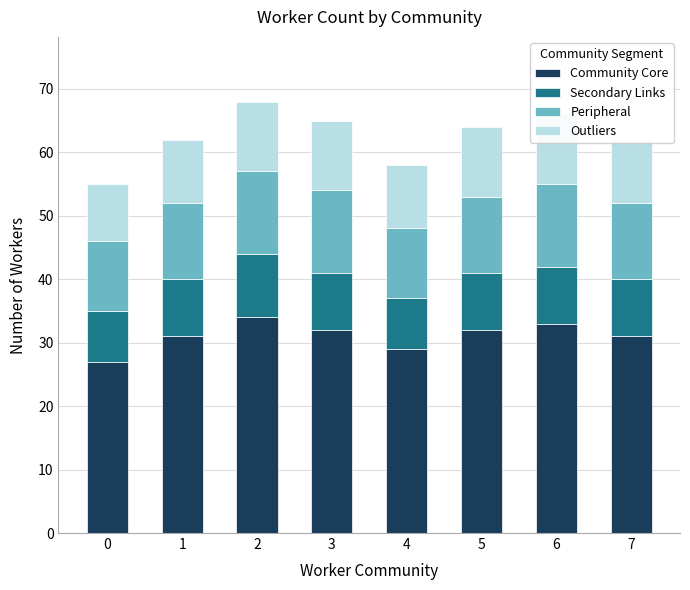

What are all the series names shown in the legend?

Community Core, Secondary Links, Peripheral, Outliers